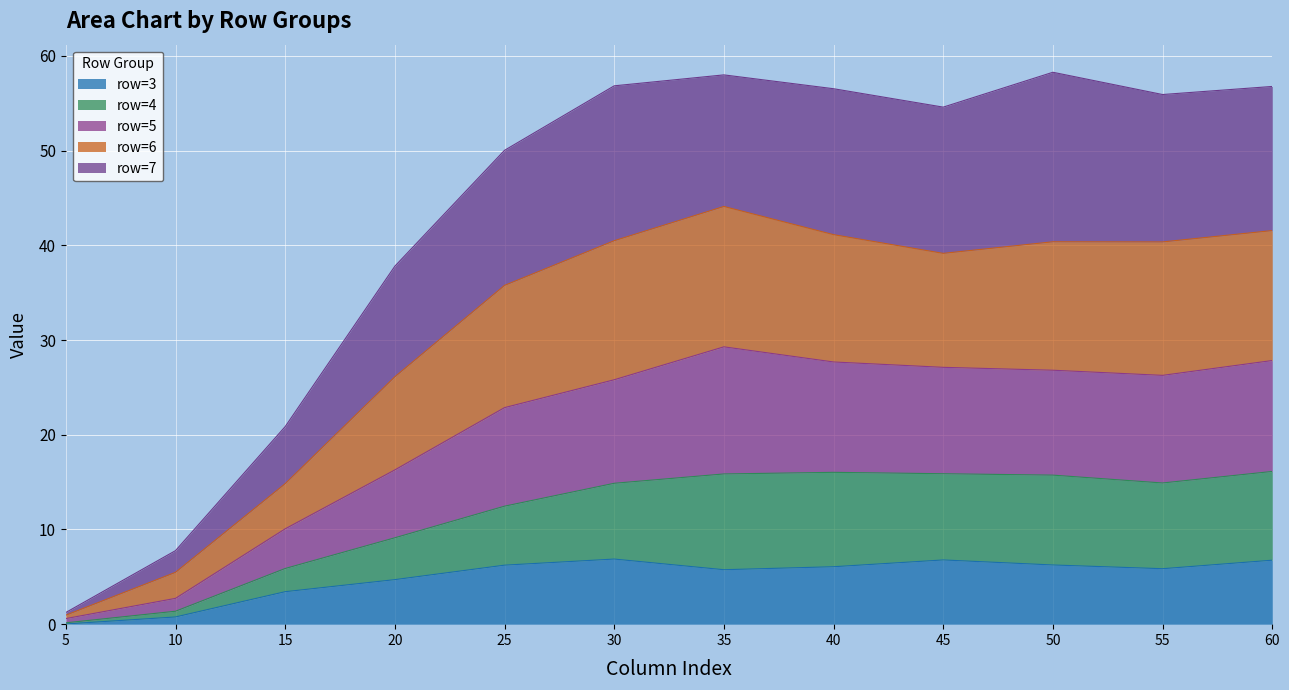

What is the maximum value for row=3?

6.9